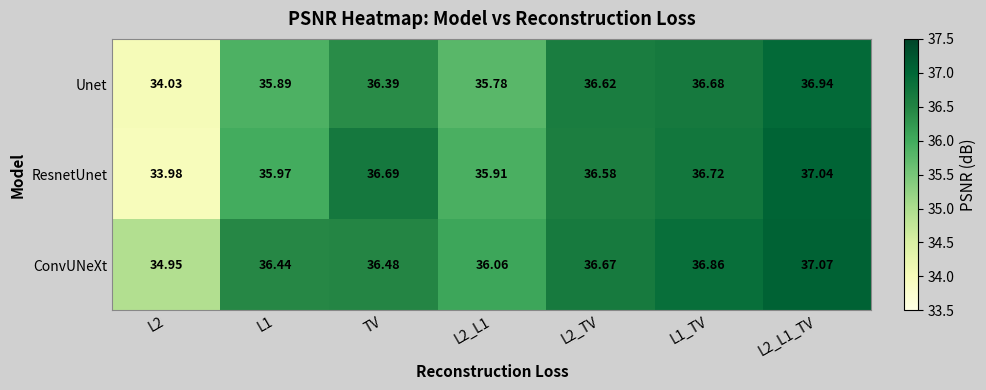

Rank the series by their average value, from highest to lowest.

ConvUNeXt, ResnetUnet, Unet